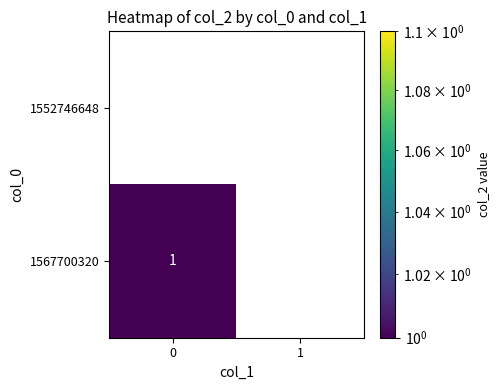

List the series in order of their overall mean, lowest first.

1552746648, 1567700320